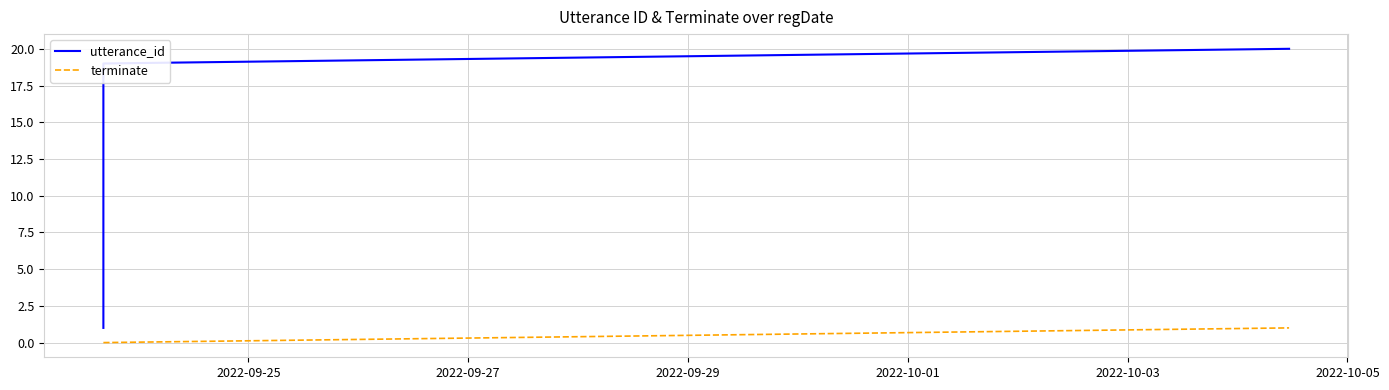

What is the greatest value displayed?

20